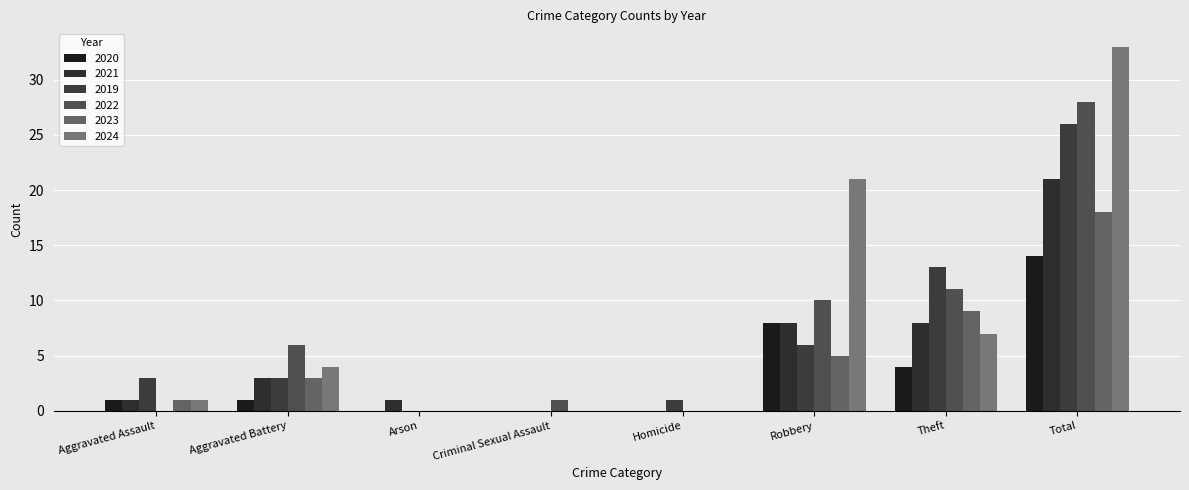

What is the value of the 2020 bar at the 1st from the left?

1